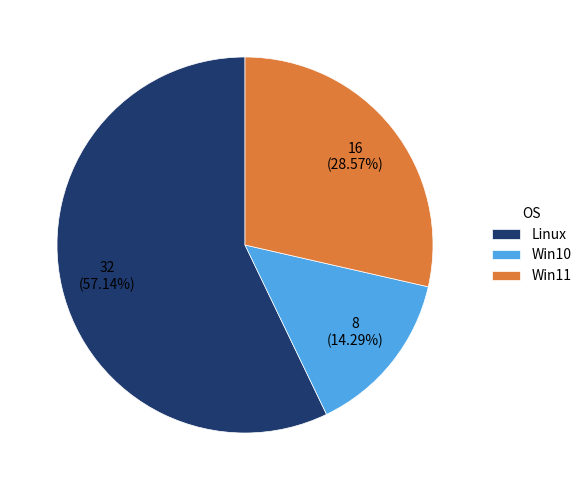

The Linux slice represents 46% of the pie. True or false?

False